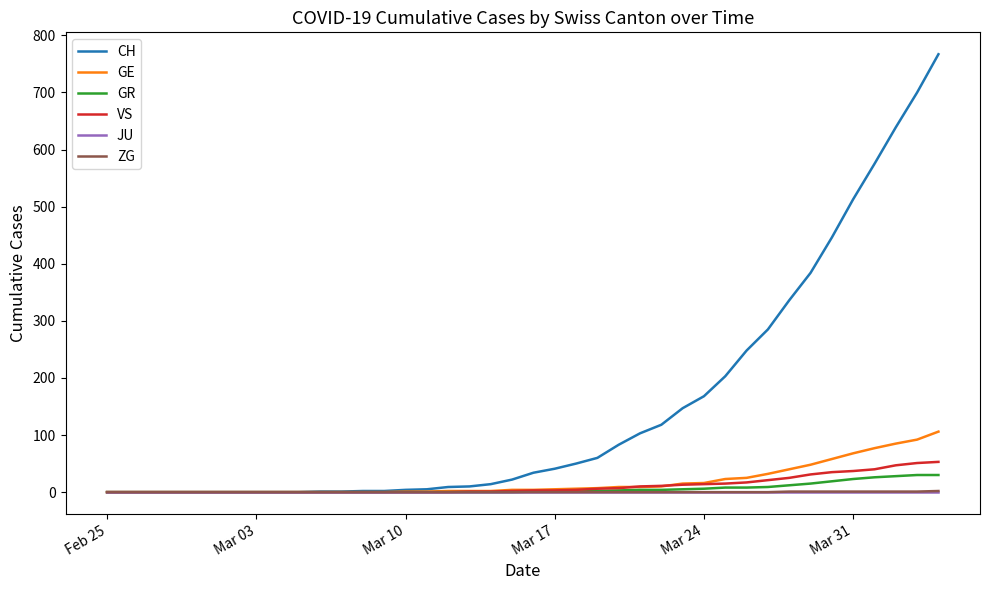

Which series has the largest range (max minus min)?

CH